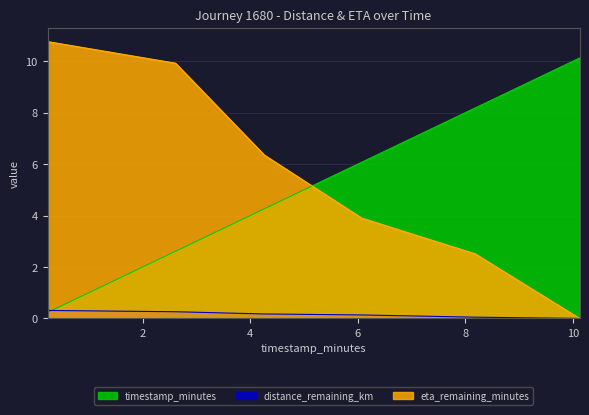

What is the approximate value of timestamp_minutes at 4.26?

4.3